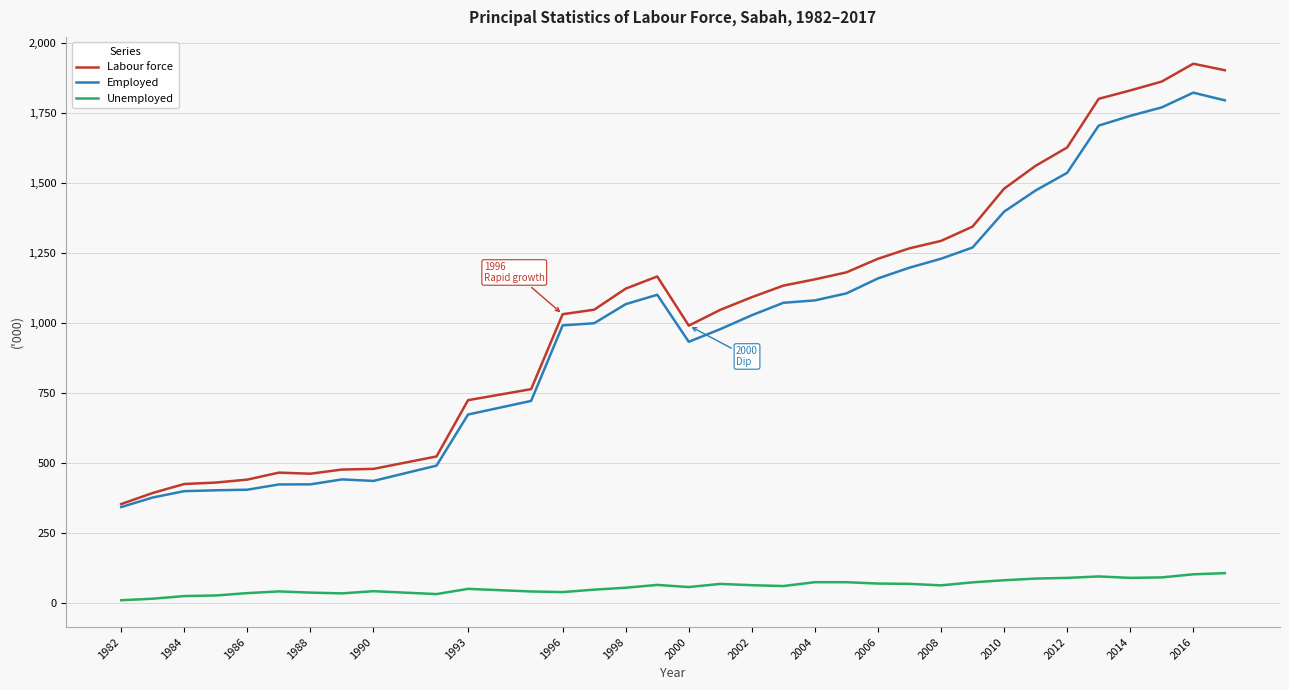

What is the maximum value for Employed?

1823.7